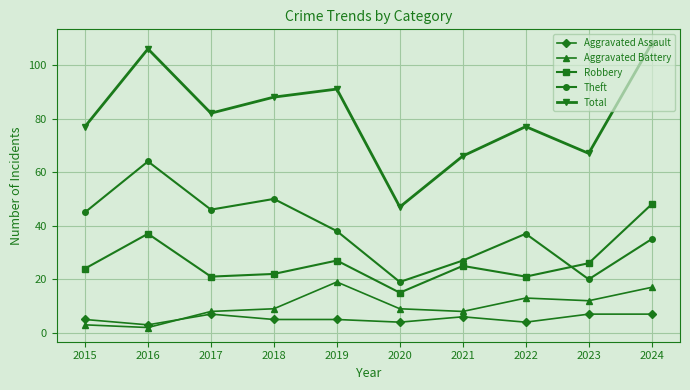

How many interior local peaks does the Robbery series have?

3